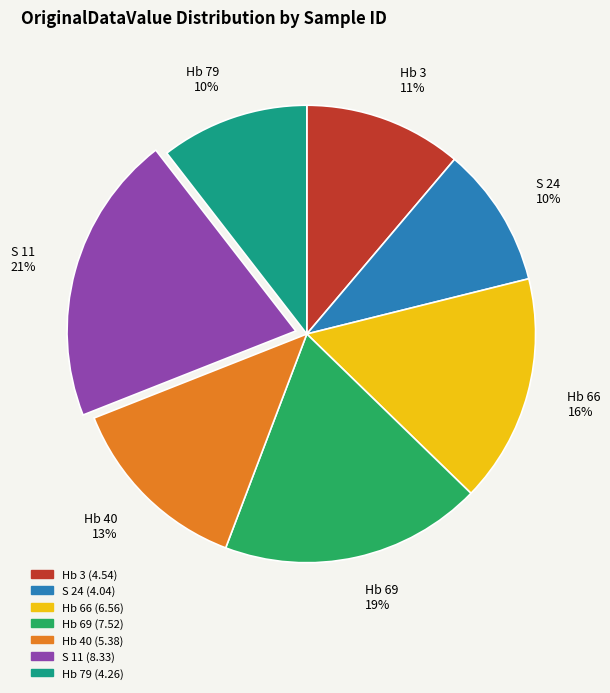

Is it true that S 11 is 14% of the pie?

False